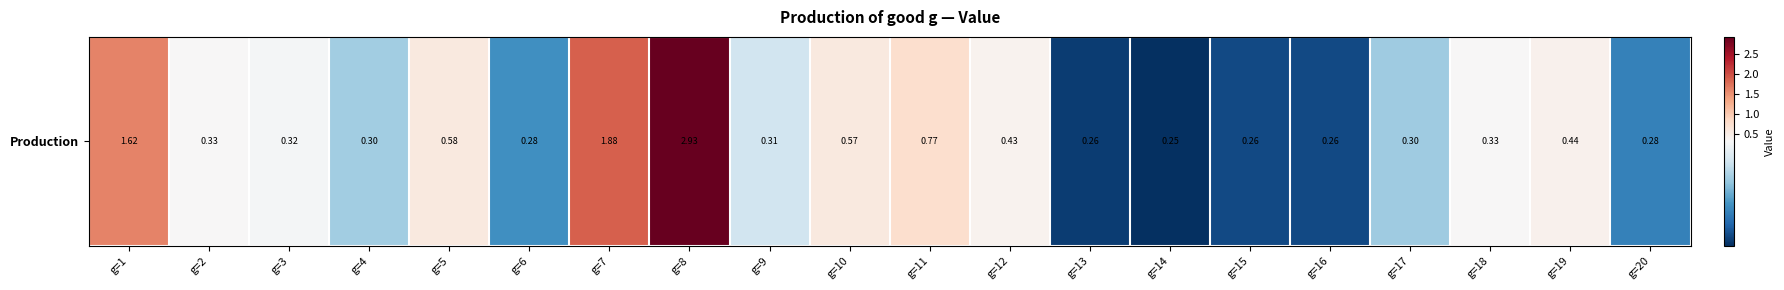

What is the difference between the maximum and minimum values?

2.7